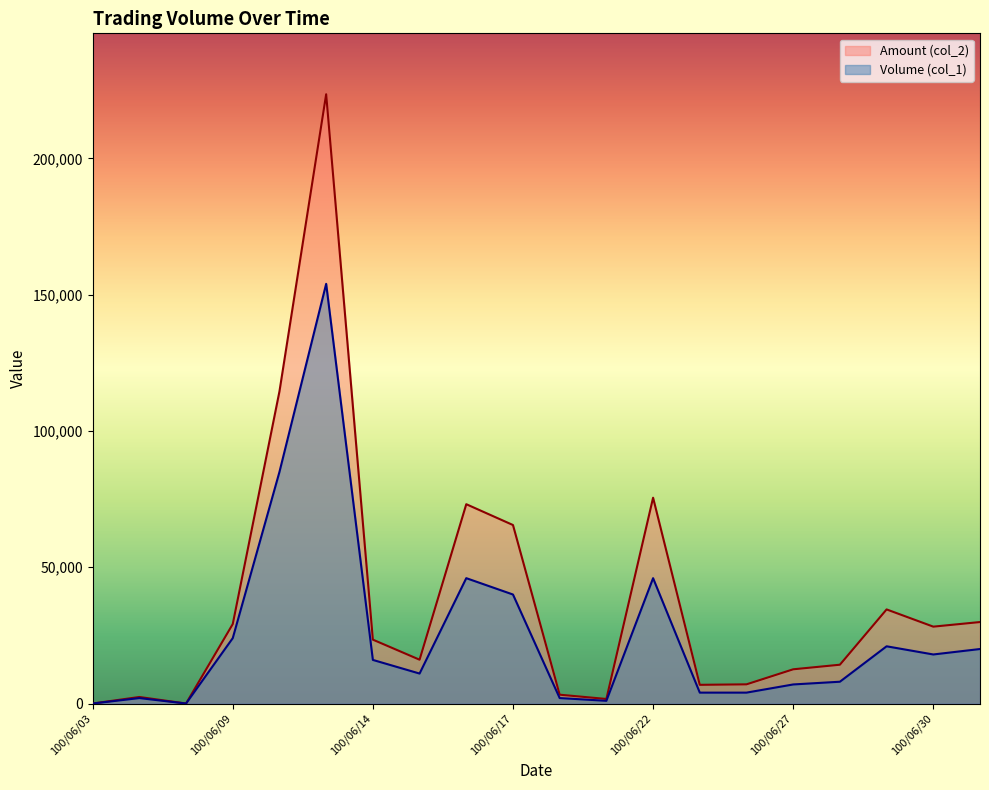

What is the difference between the second highest and second lowest values in the Volume (col_1) series?

85000